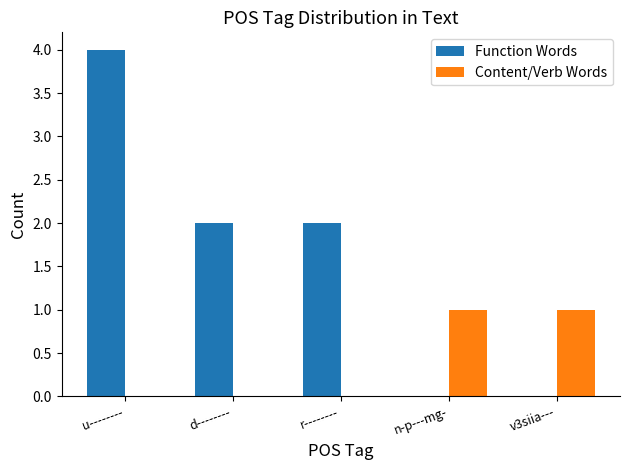

Reading left to right, what are all the values shown in this chart?

Function Words: u--------=4	d--------=2	r--------=2	n-p---mg-=0	v3siia---=0
Content/Verb Words: u--------=0	d--------=0	r--------=0	n-p---mg-=1	v3siia---=1